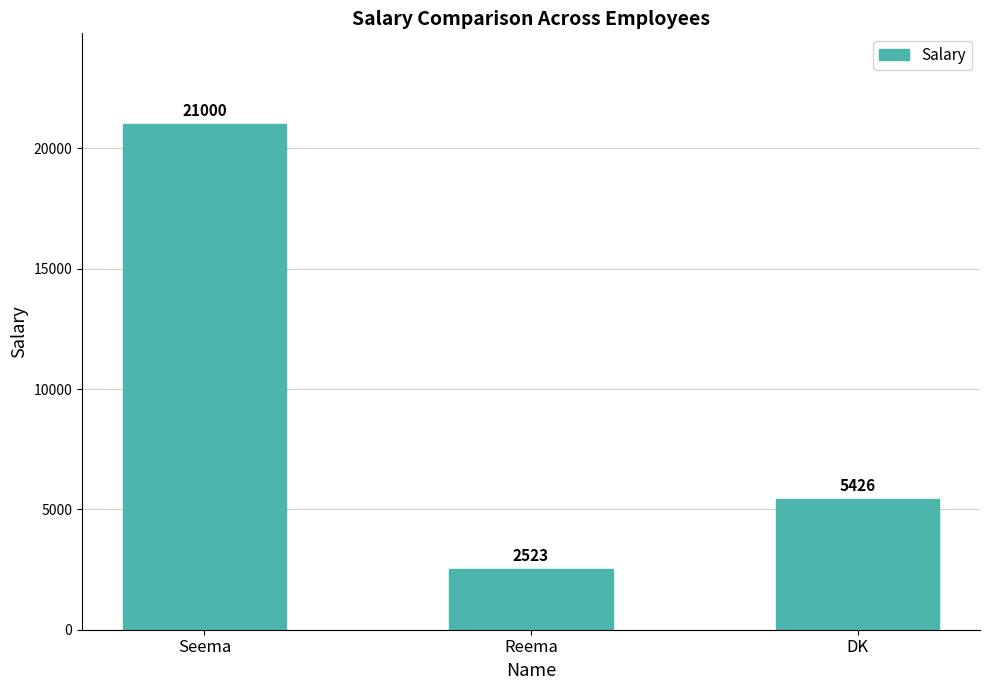

How many categories are shown in the chart?

3